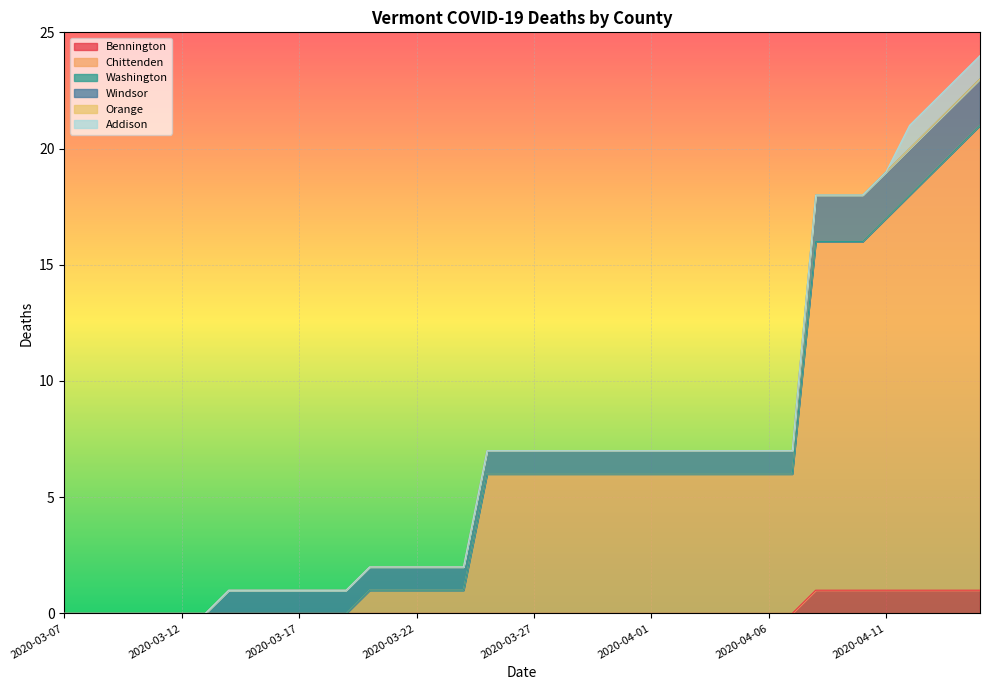

What is the difference between the highest and lowest values at 2020-03-25?

6